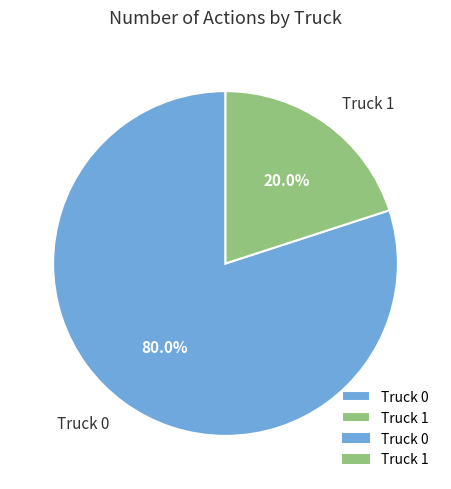

Rank the categories by value from lowest to highest.

Truck 1, Truck 0